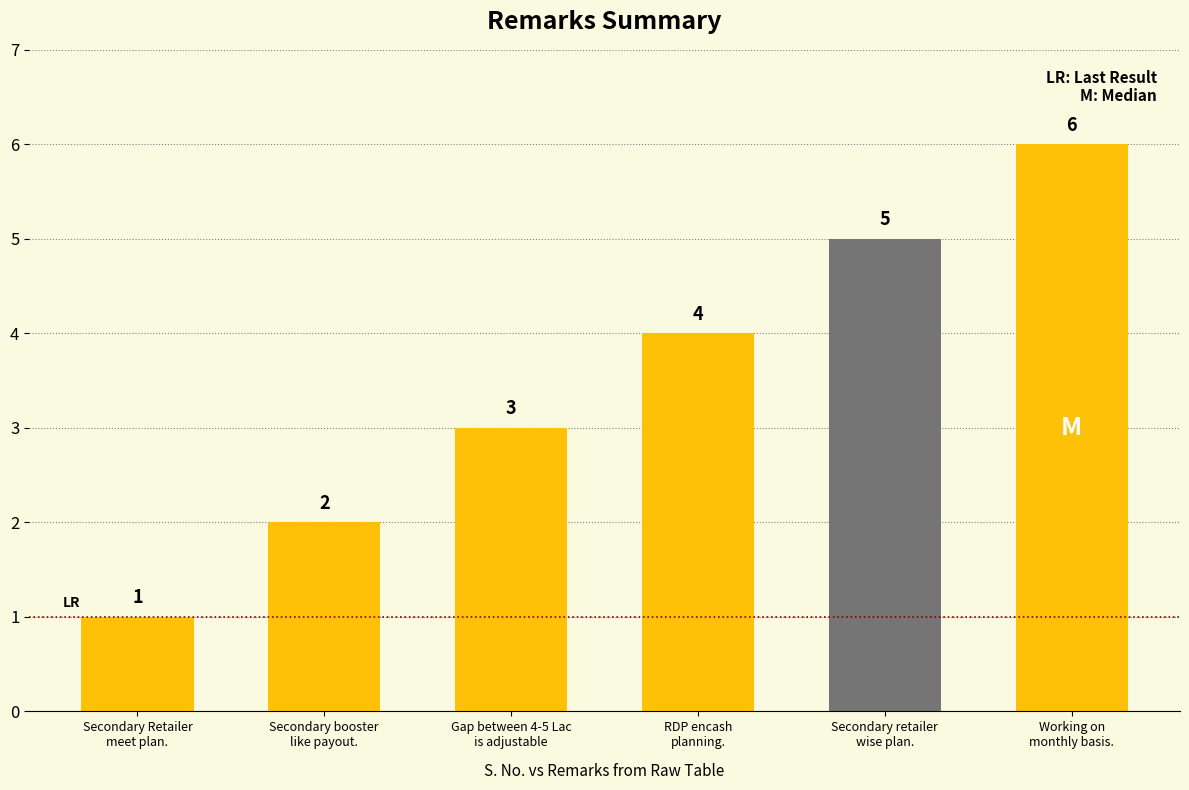

What is the label of the 4th bar from the left?

RDP encash
planning.